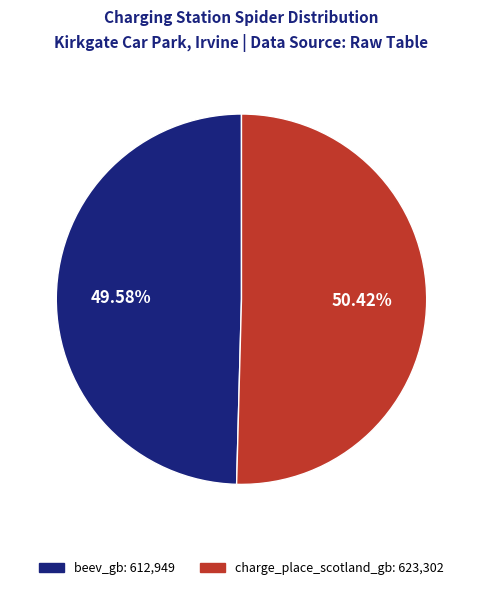

Do beev_gb and charge_place_scotland_gb together represent more than half of the pie?

Yes